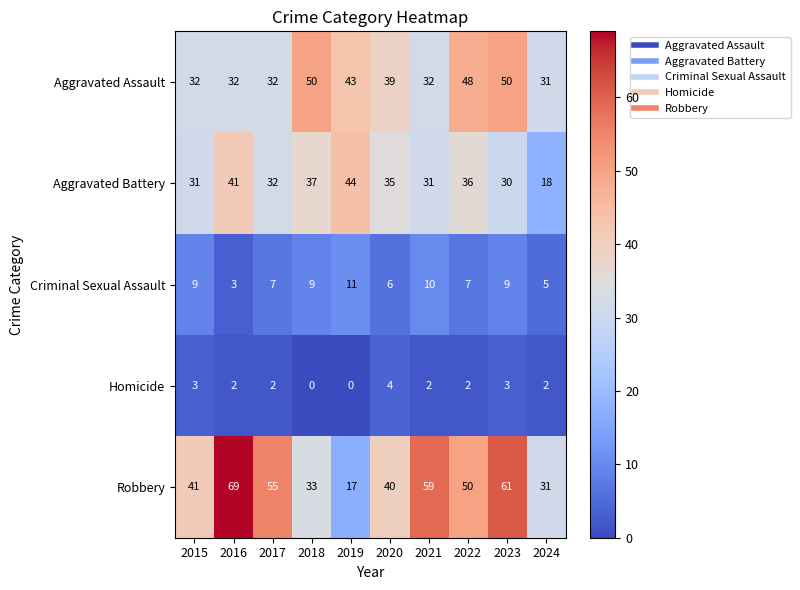

What is the sum of all Robbery values?

456